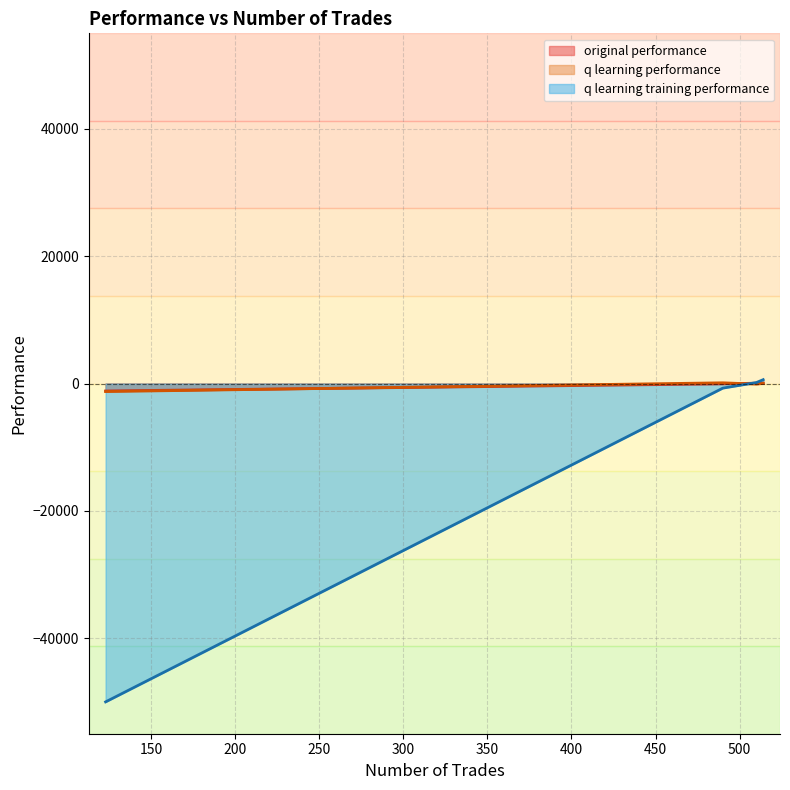

Count the number of categories in the chart.

4